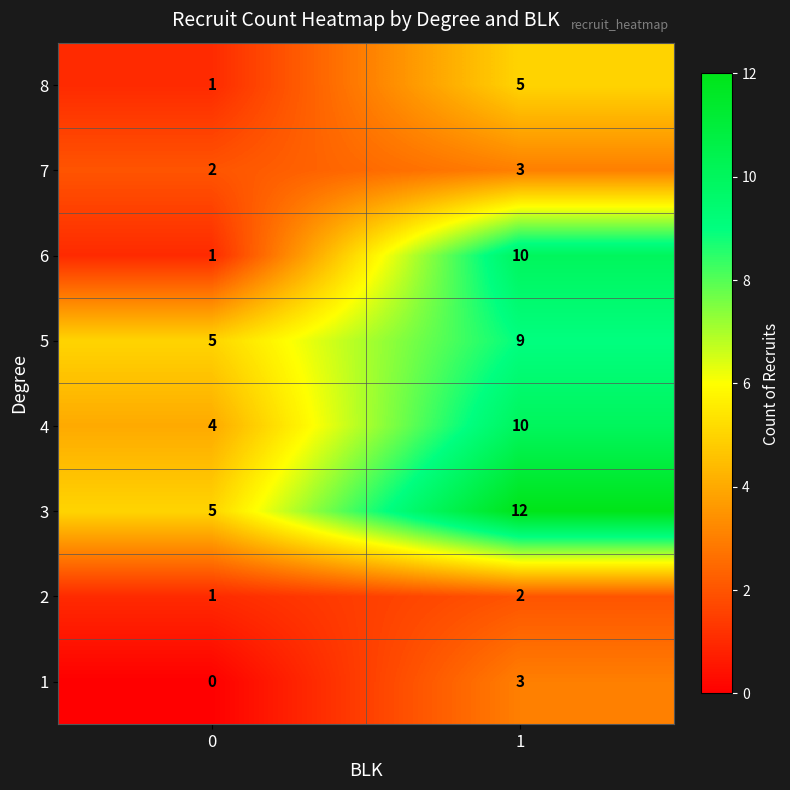

What is the sum of the 3 values at 0 and 1?

17